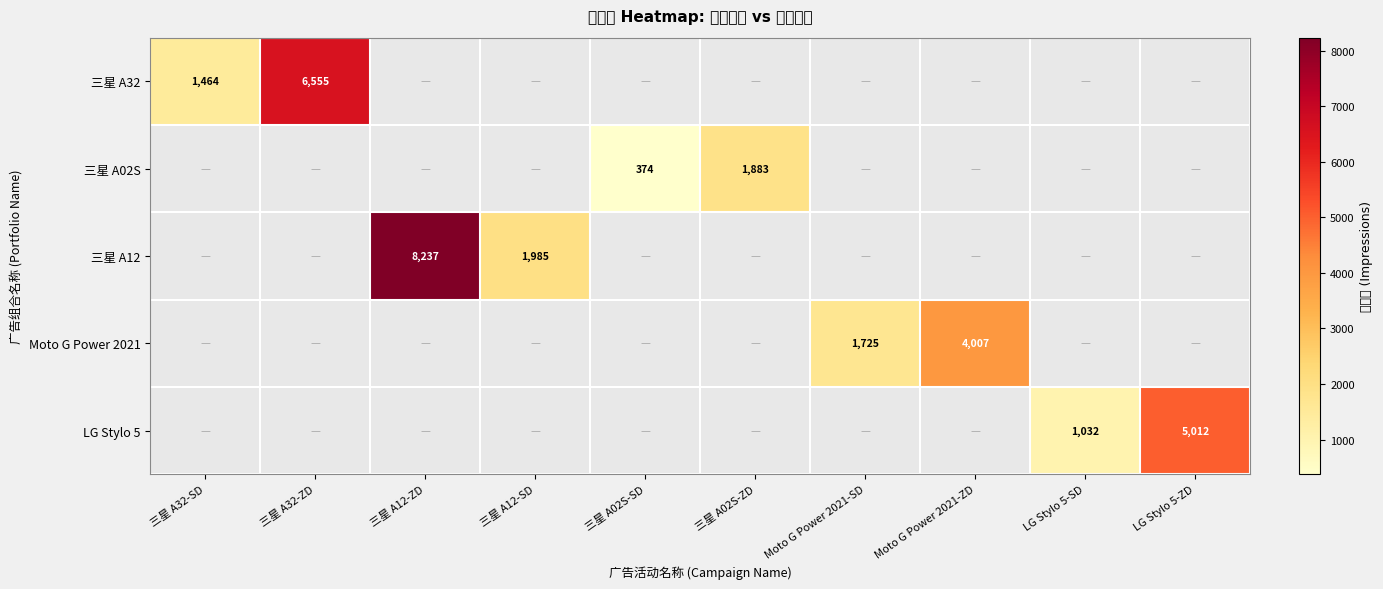

What is the smallest value displayed?

374.0